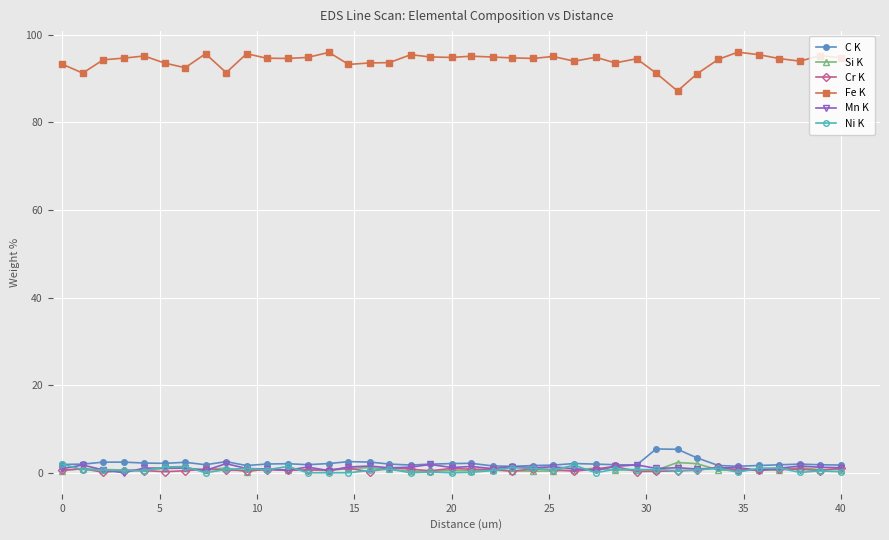

What is the difference between the maximum and minimum values in the Mn K series?

2.1